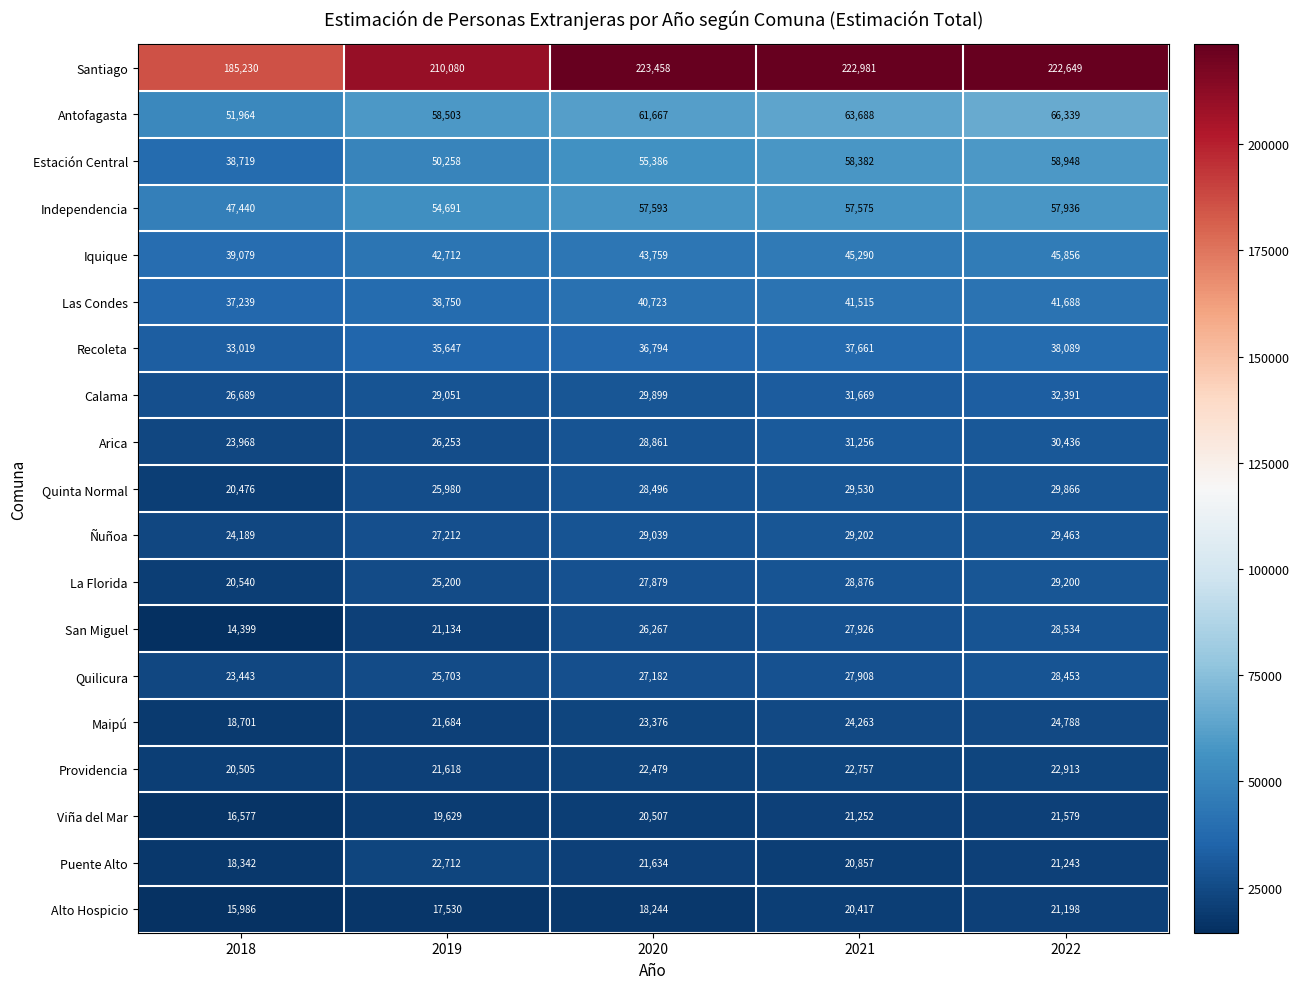

What is the sum of the Las Condes values at 2022 and 2020?

82411